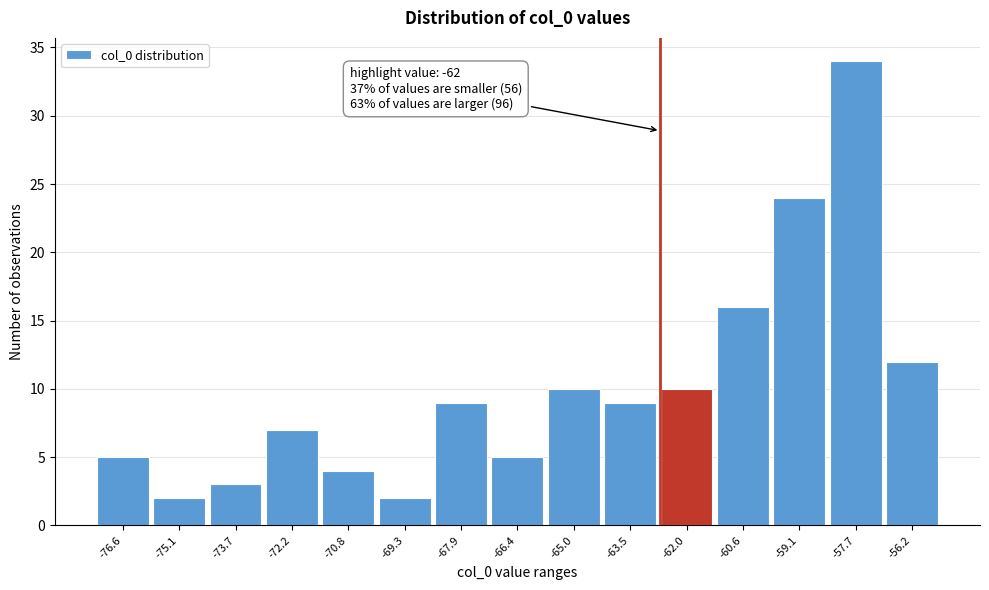

Reading right to left, transcribe all the data shown in this chart.

12	34	24	16	10	9	10	5	9	2	4	7	3	2	5